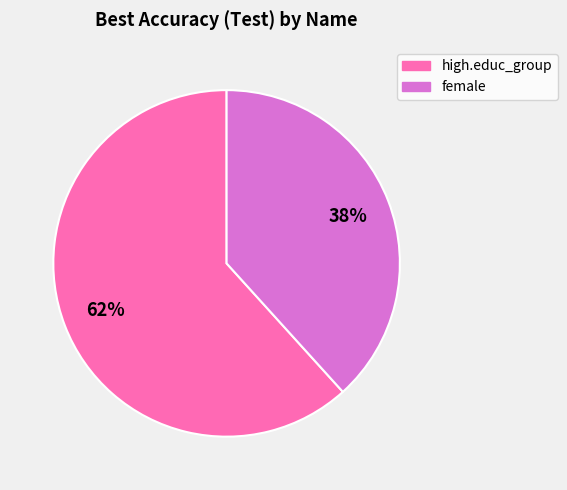

Is there any slice that represents more than half of the pie?

Yes